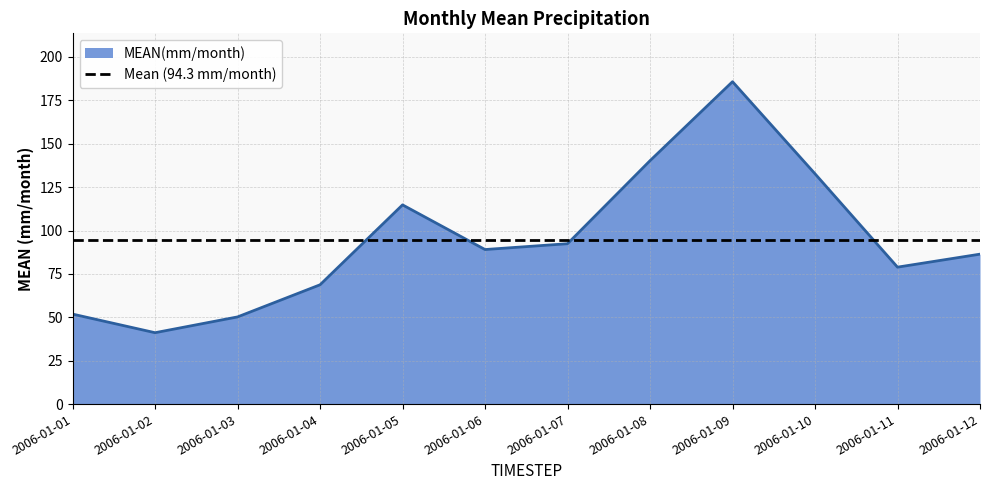

Which category has the highest value in the MEAN(mm/month) series?

2006-01-09